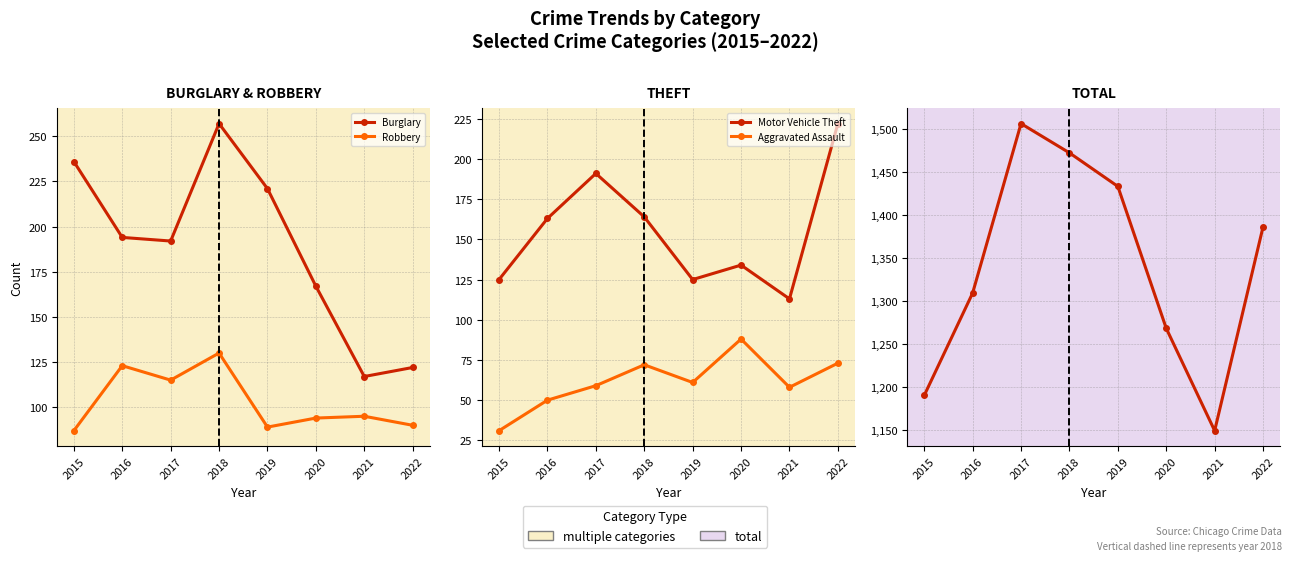

The Total series shows 1472 at 2018. True or false?

True